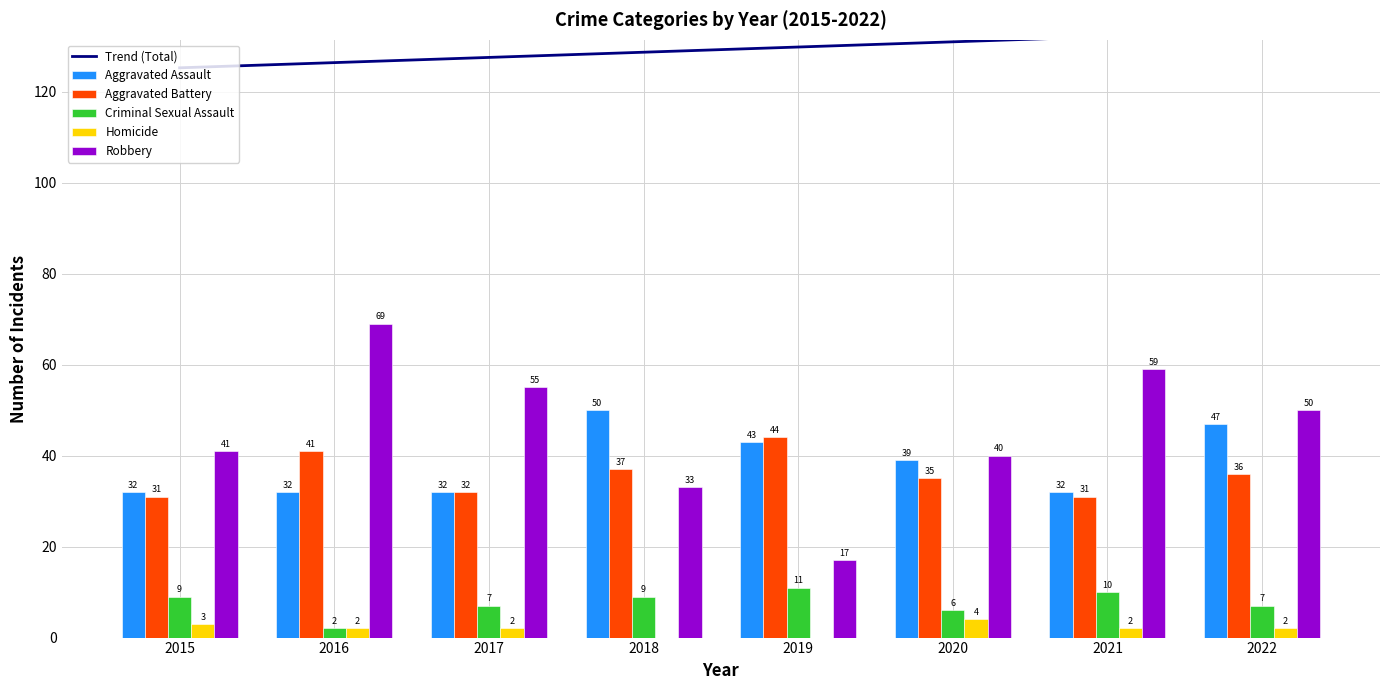

What is the value of the Robbery bar at the 1st from the left?

41.0